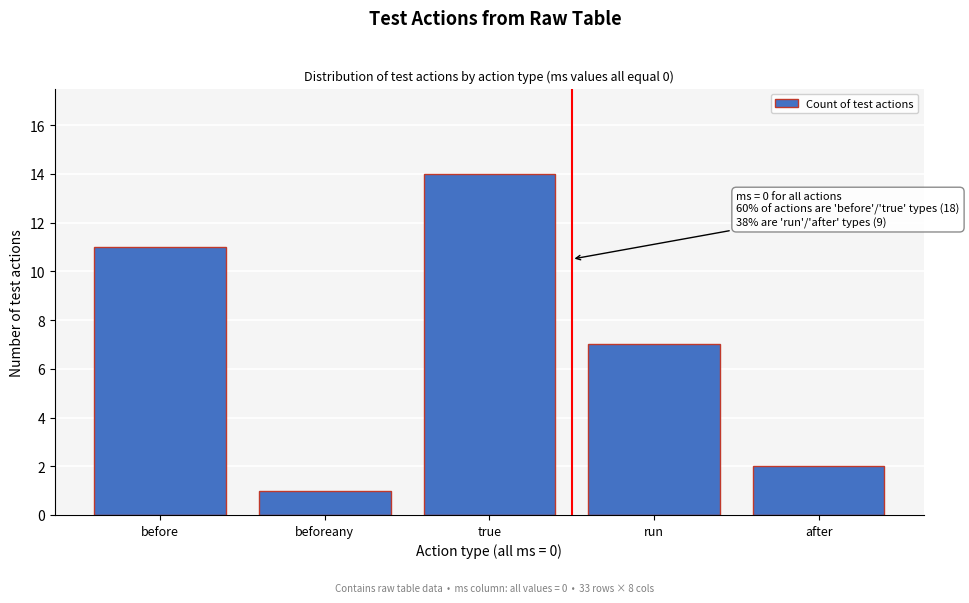

Reading right to left, list all the values displayed in this chart.

after=2	run=7	true=14	beforeany=1	before=11